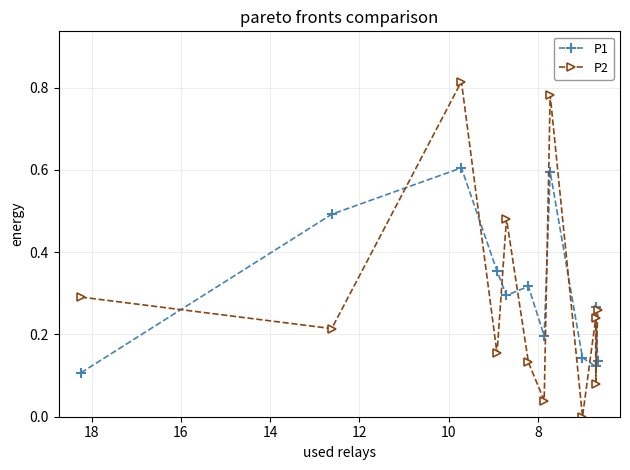

At which category does the chart reach its peak across all series?

10